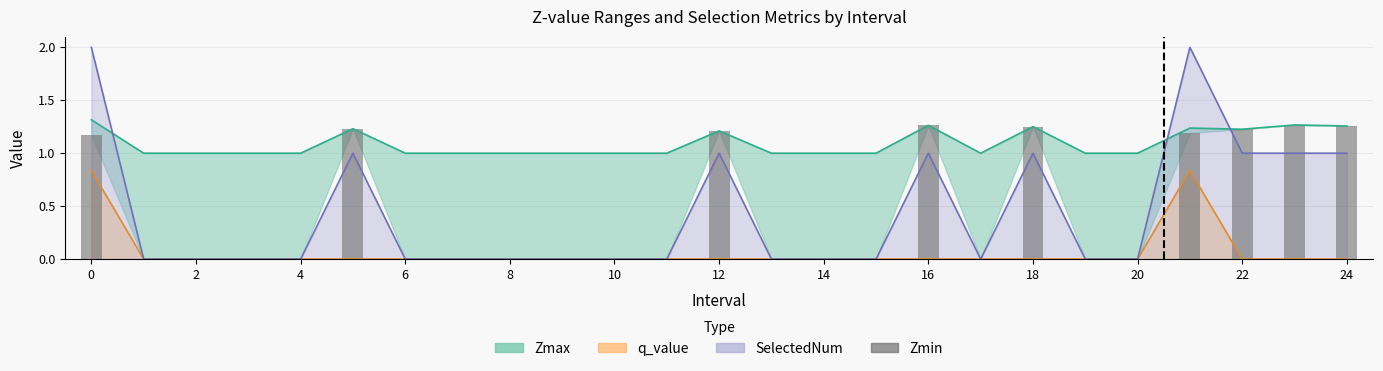

Is it true that the value at 20 is 0.0?

True